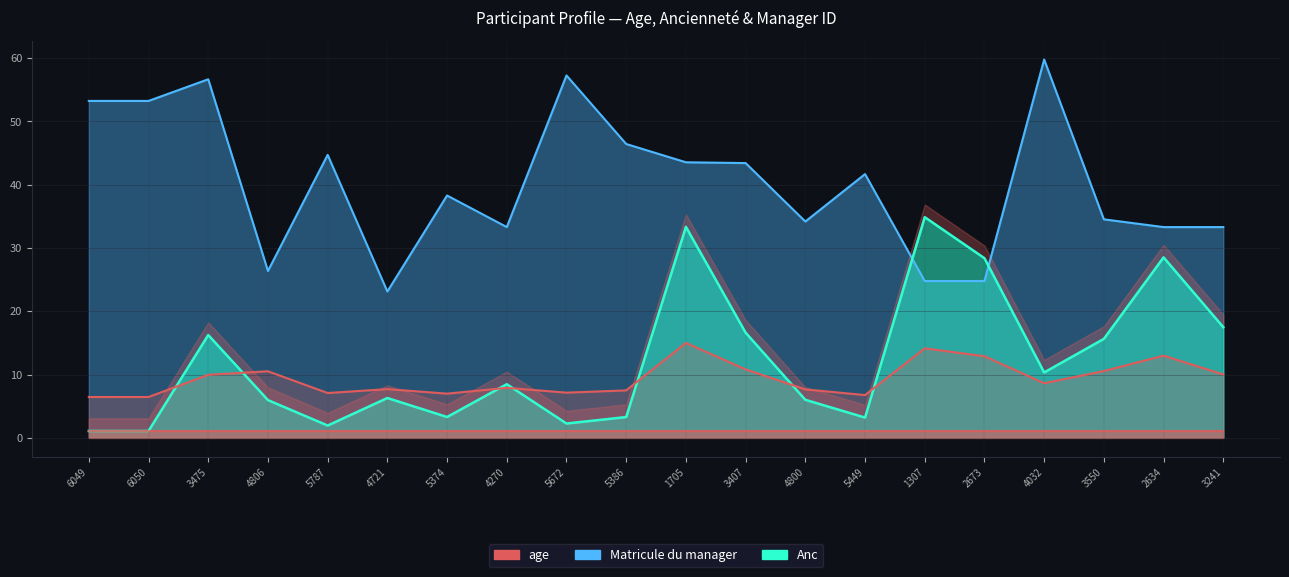

Reading left to right, list all the values displayed in this chart.

age: 6.5	6.4	10.0	10.5	7.1	7.7	7.0	7.9	7.1	7.5	15.0	10.8	7.7	6.8	14.1	12.9	8.6	10.6	13.0	10.0
Anc: 1.1	1.1	16.2	6.0	1.9	6.3	3.3	8.5	2.3	3.3	33.4	16.6	6.0	3.2	34.9	28.4	10.3	15.6	28.5	17.5
Matricule du manager: 53.3	53.3	56.7	26.4	44.7	23.1	38.3	33.3	57.3	46.4	43.6	43.4	34.2	41.7	24.8	24.8	59.8	34.5	33.3	33.3